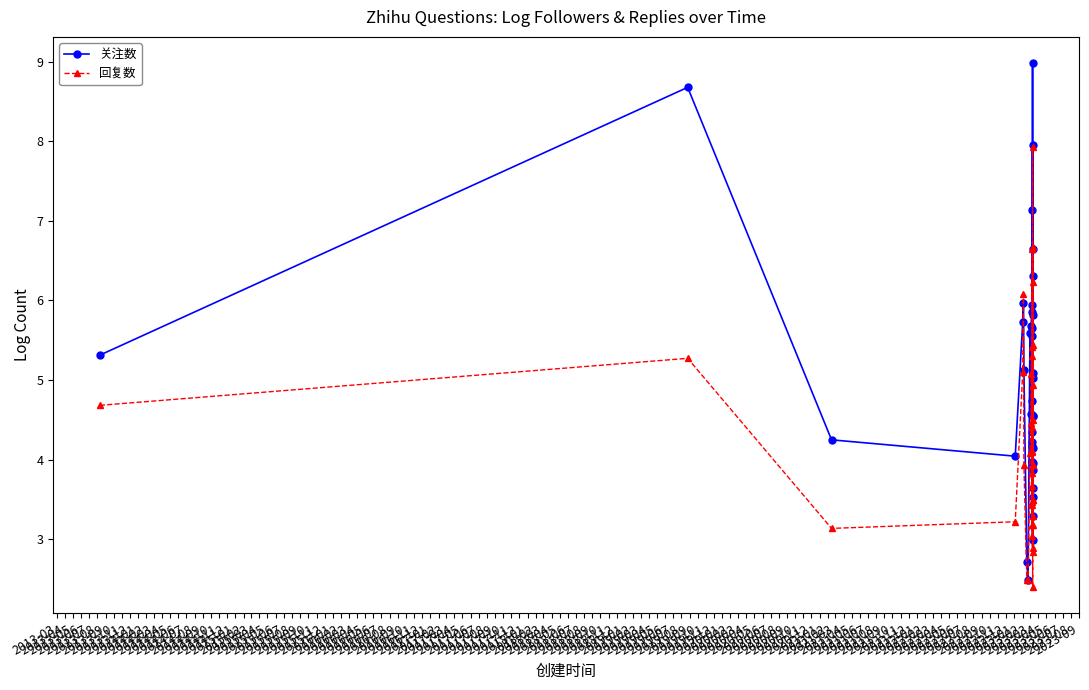

What is the value of the 回复数 point at the 12th from the left?

5.1